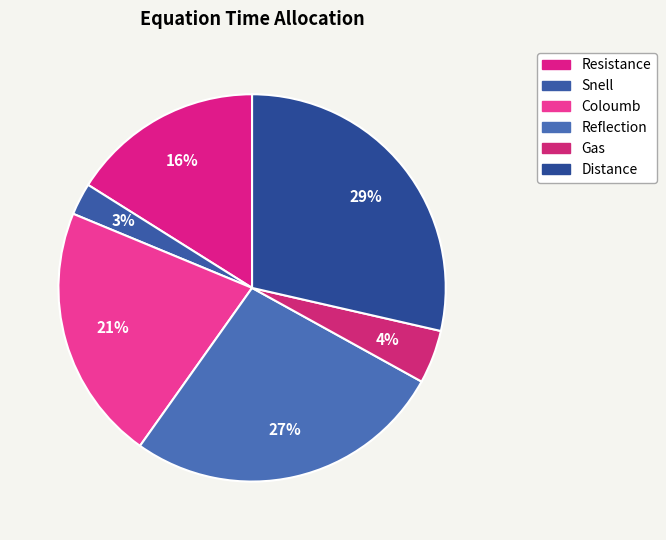

Approximately how many times larger is the value at Resistance compared to Gas?

3.6